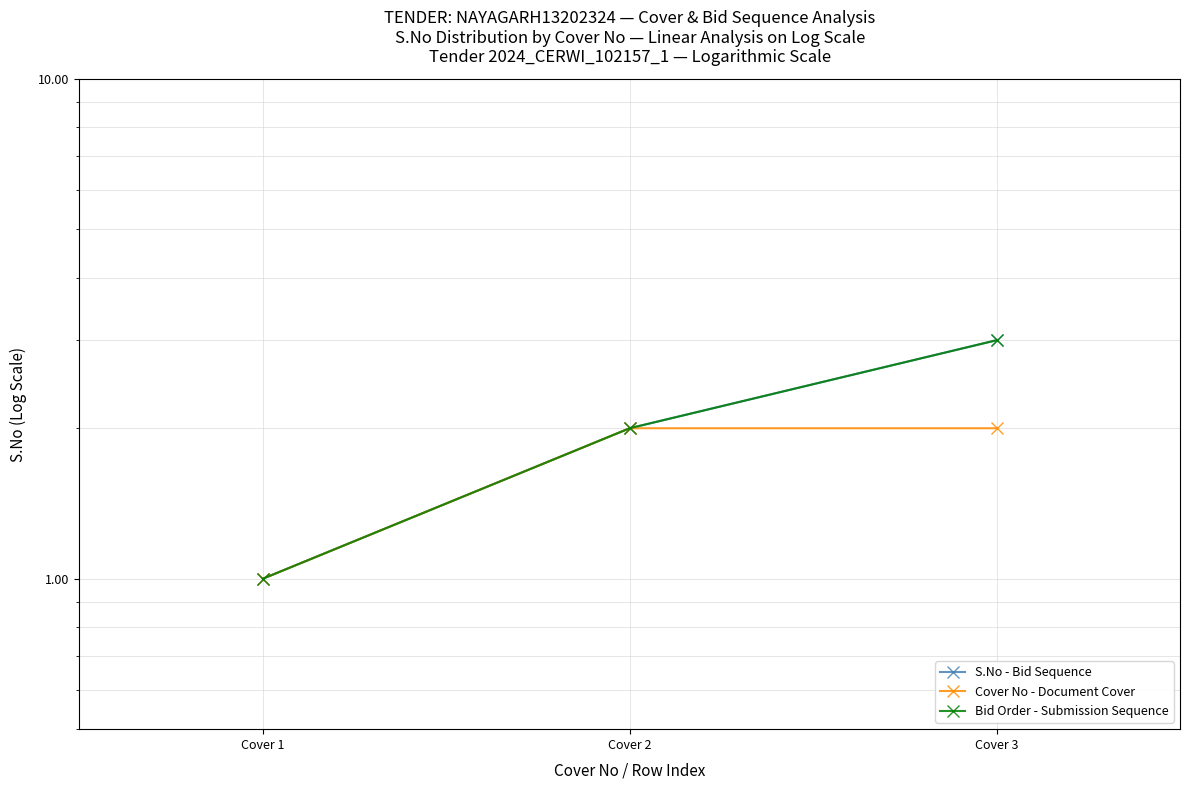

What is the difference between the maximum and minimum values in the Bid Order - Submission Sequence series?

2